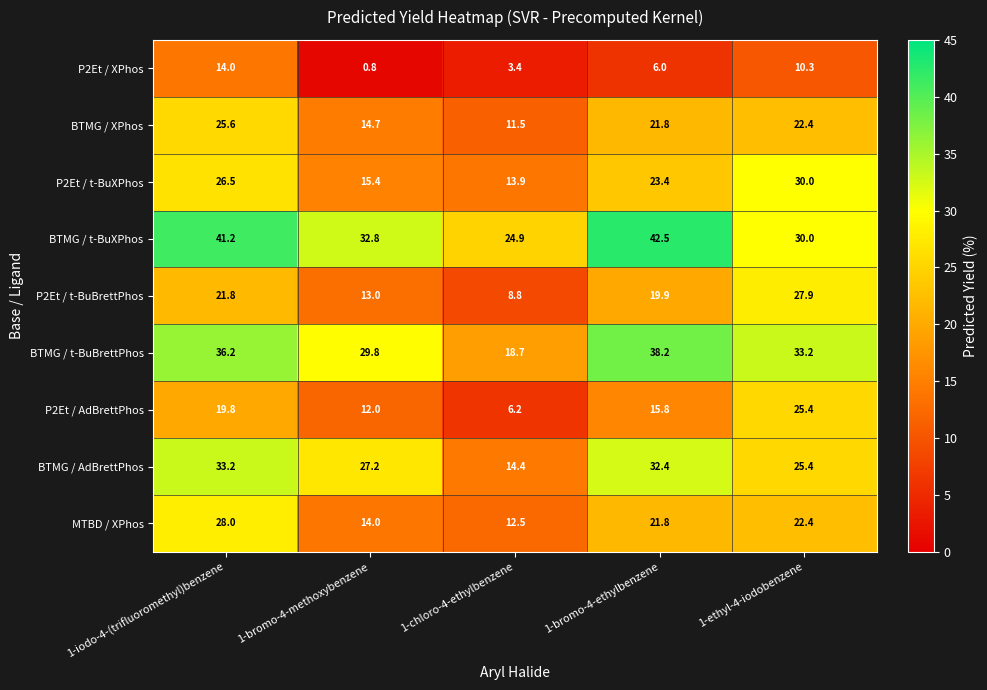

How many data points in BTMG / t-BuXPhos are above 32?

3